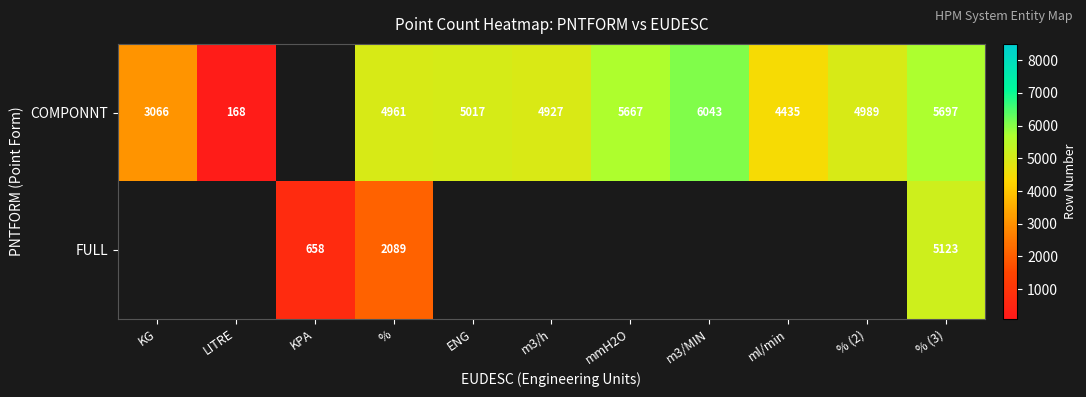

Is the value of FULL at % (3) greater than the value of COMPONNT at KG?

Yes